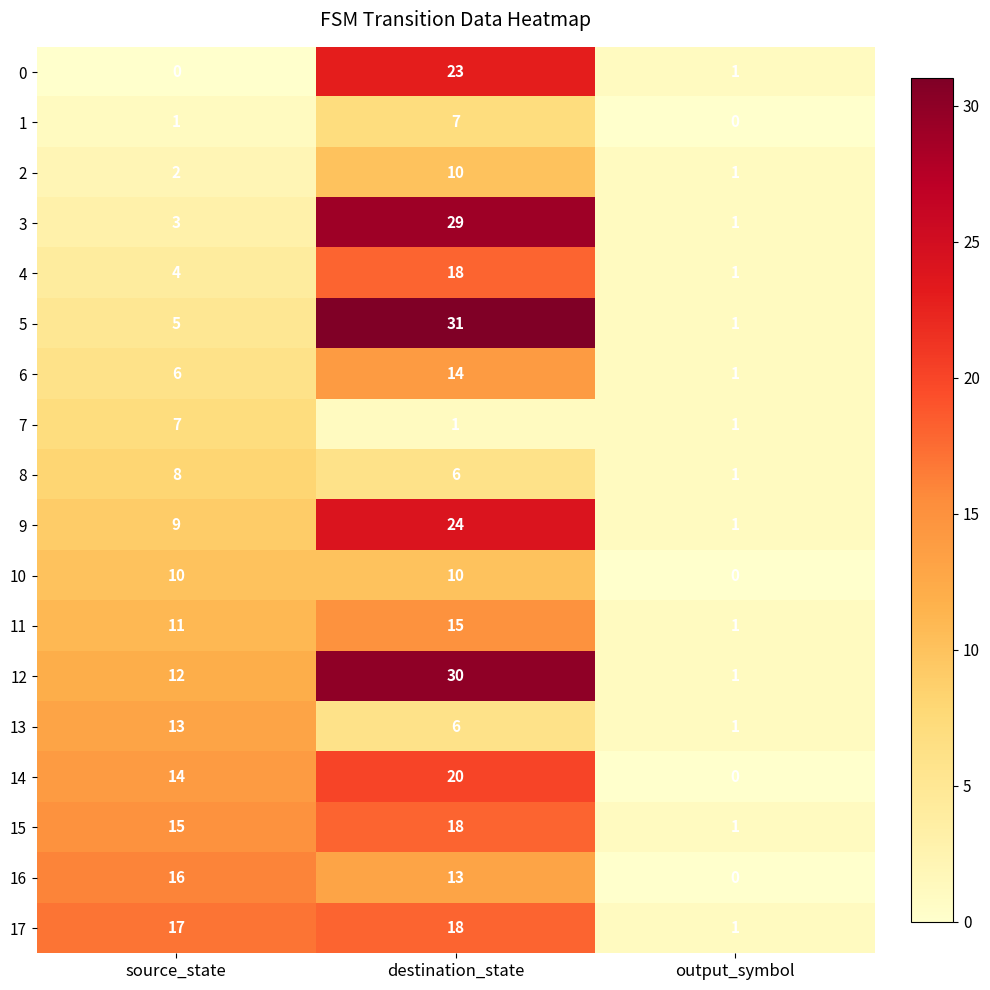

Count the number of data series in this chart.

18